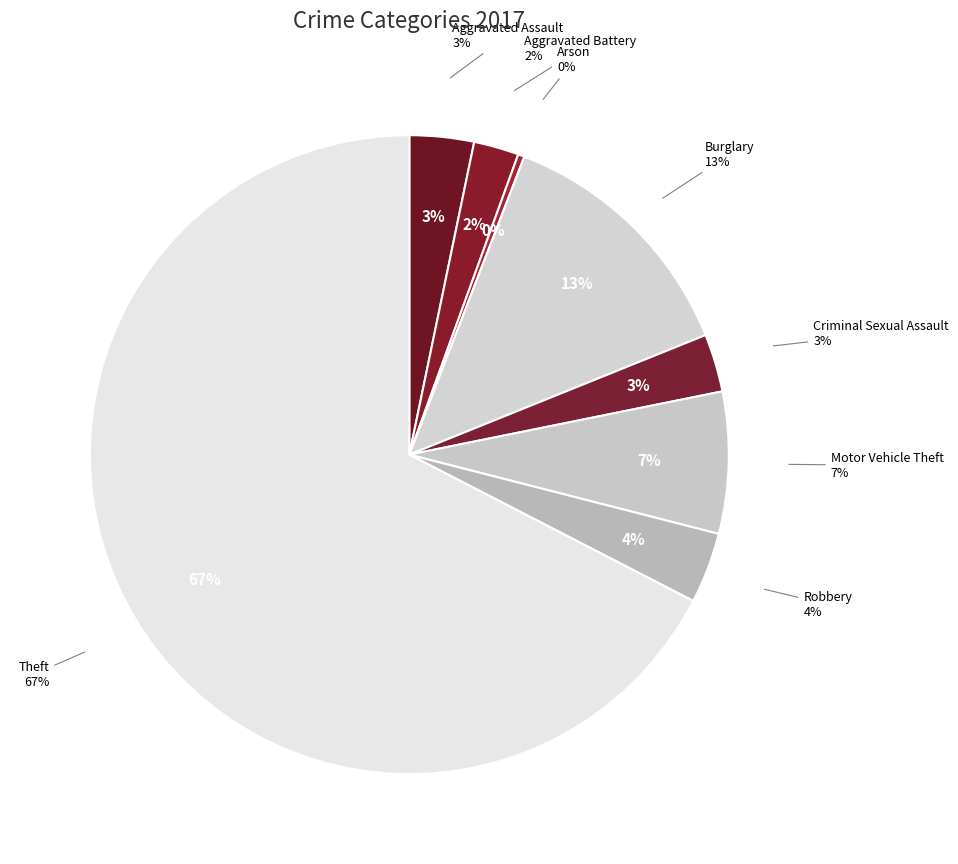

What percentage is the Motor Vehicle Theft slice, to the nearest percent?

7%